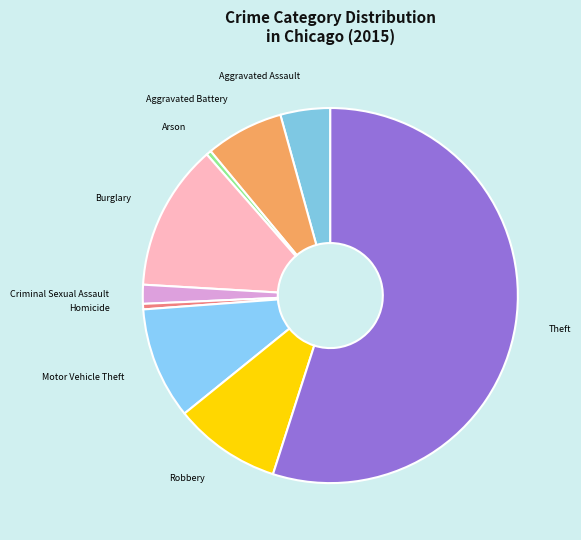

True or false: Robbery accounts for 21% of the total.

False